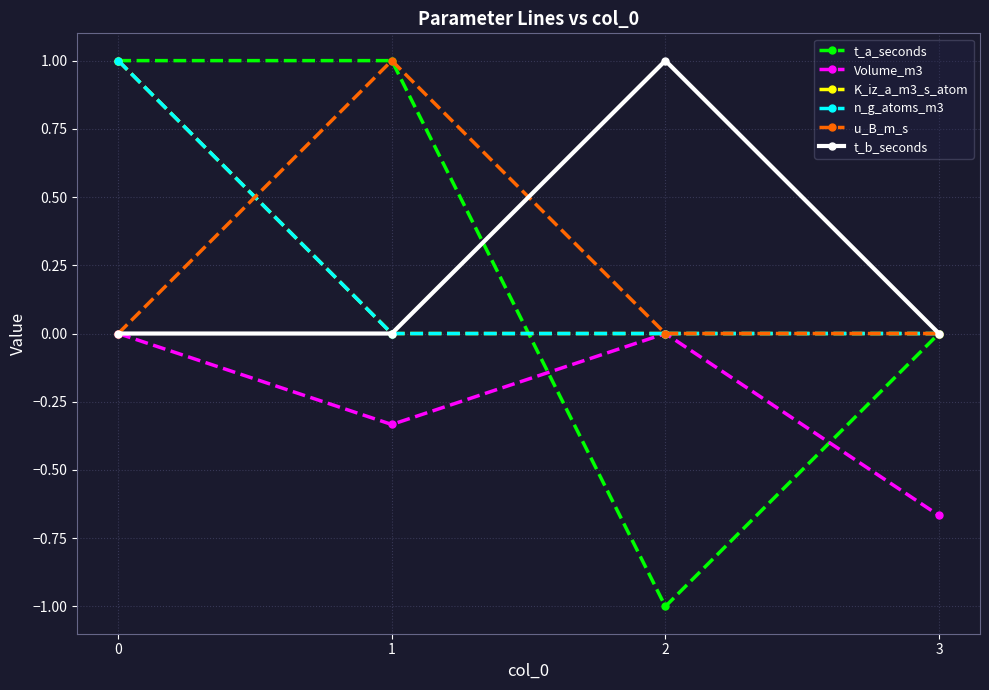

What is the highest value of the t_b_seconds series?

1.0